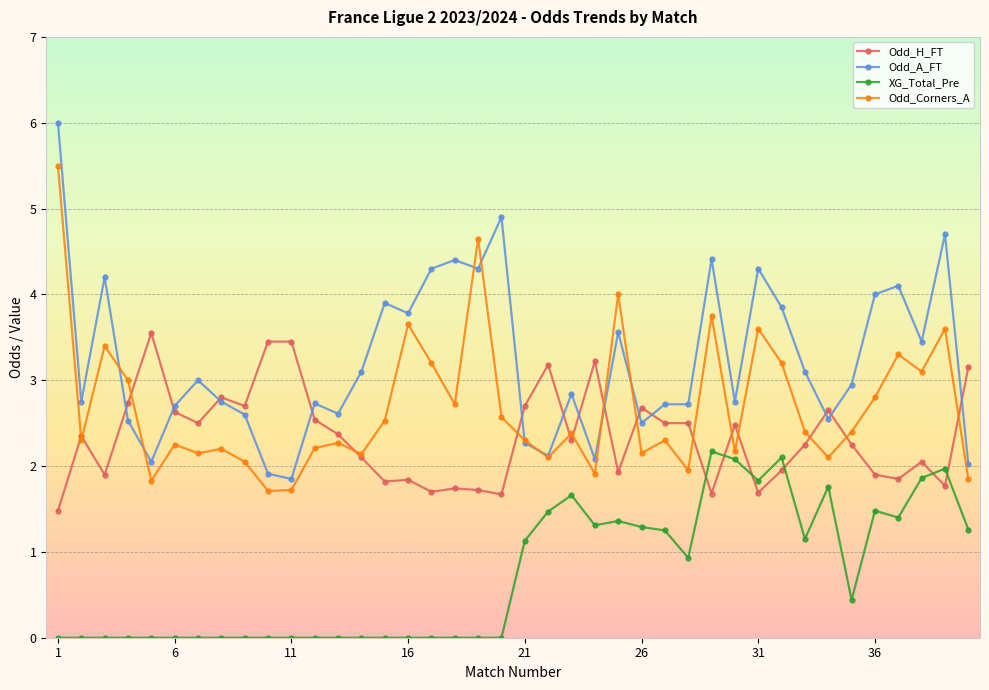

What is the minimum value for Odd_Corners_A?

1.7